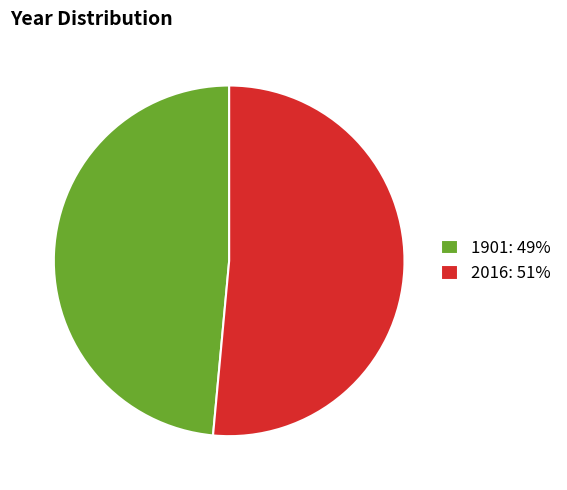

Count the number of slices in the pie.

2